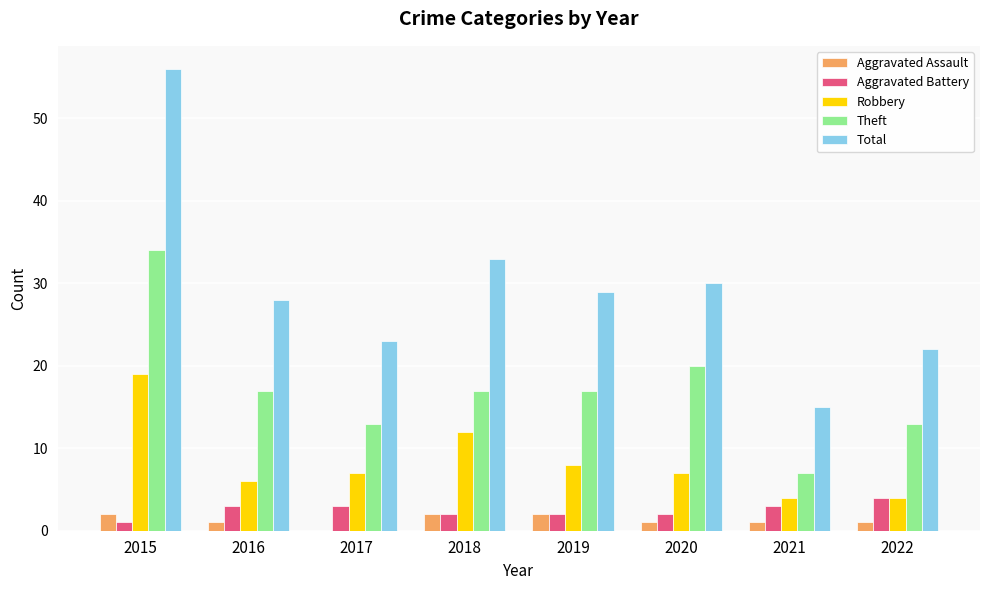

Which series changed the most between 2017 and 2019?

Total